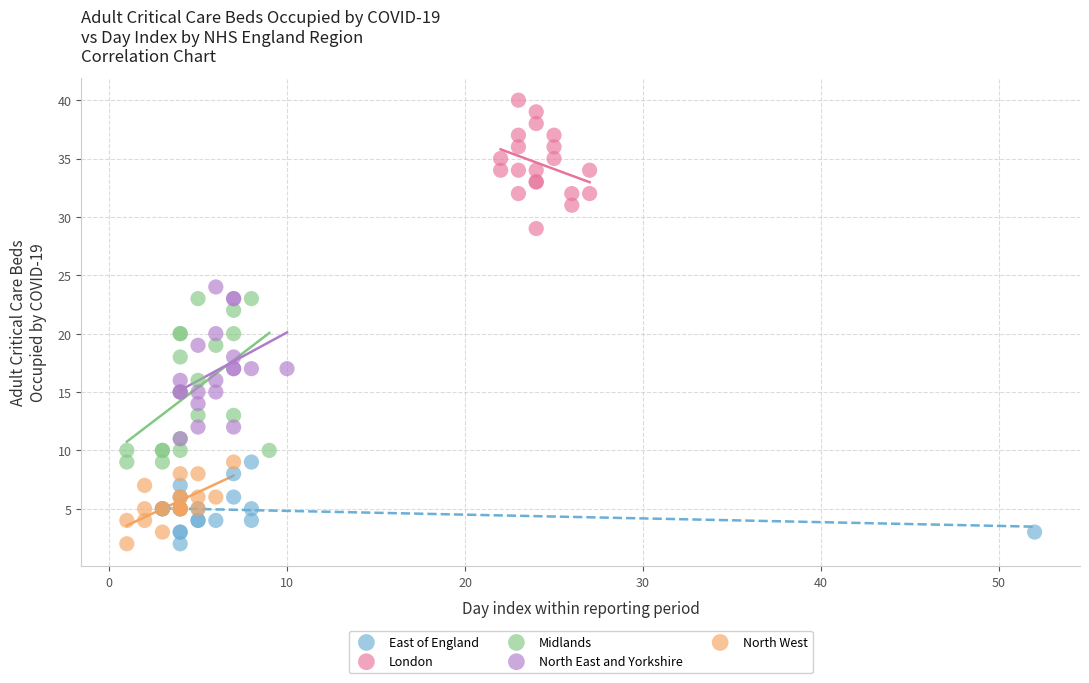

Which series has the largest Y range (max minus min)?

Midlands